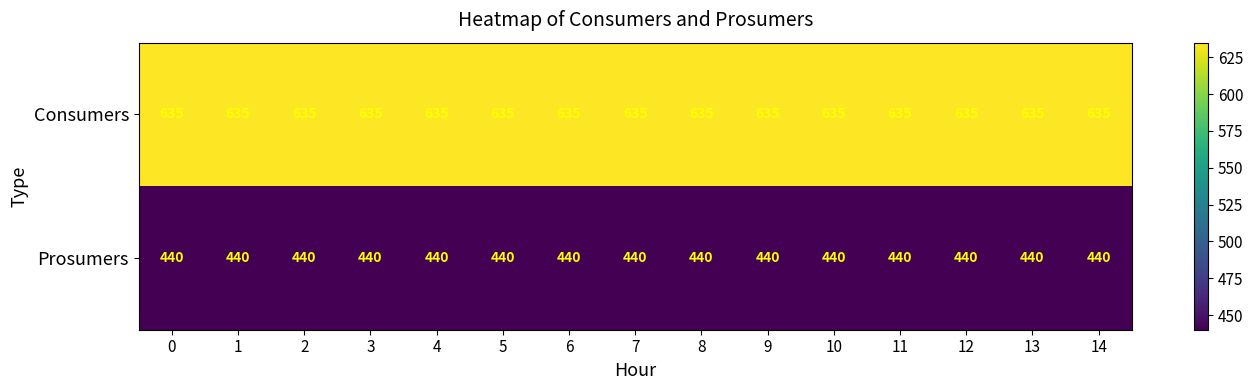

What is the difference between the highest and lowest values at 2?

195